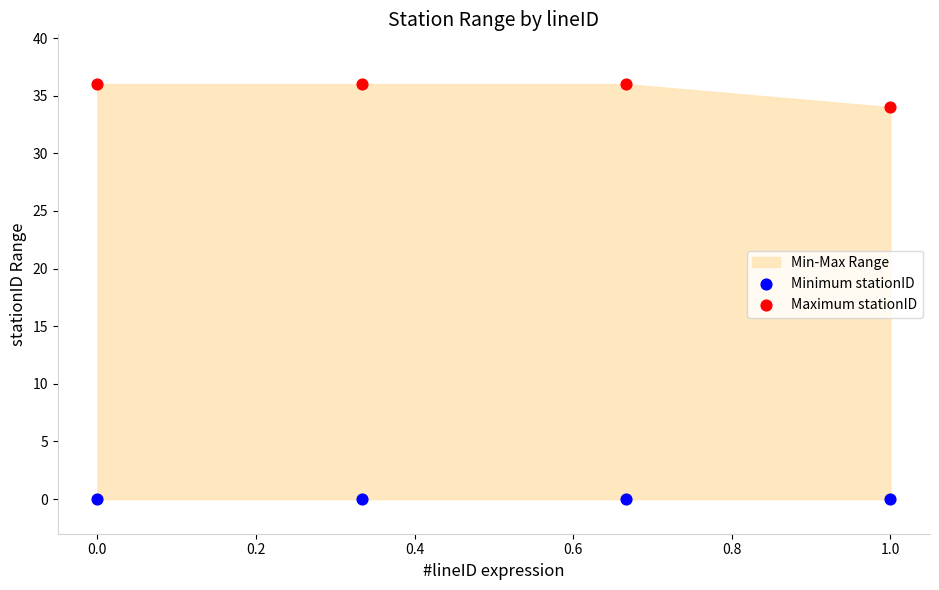

Across all series, what Y value is closest to 18?

34